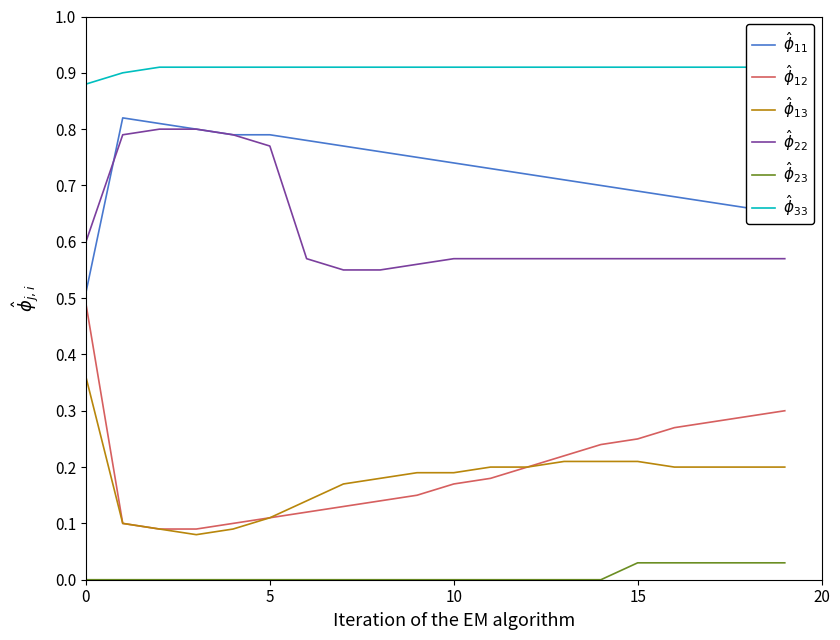

True or false: $\hat{\phi}_{23}$ has a value of 0.0 at 9.

False